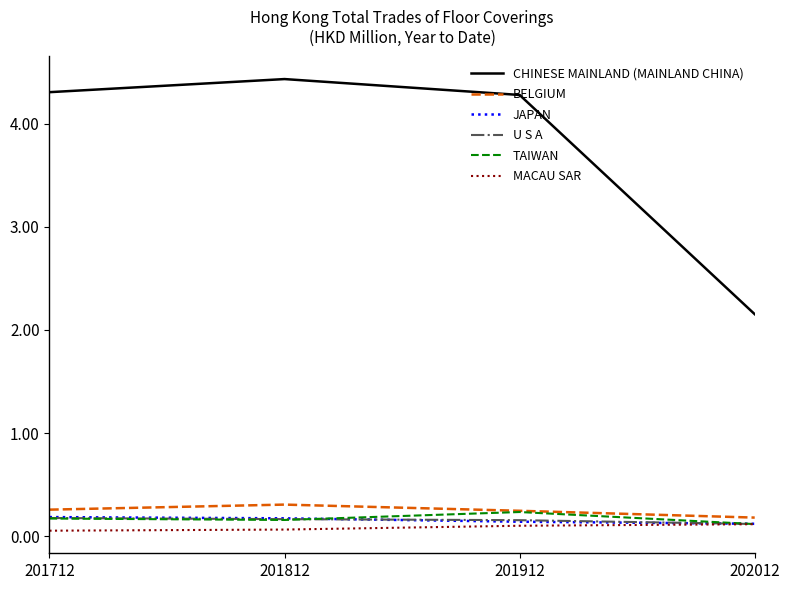

Between 201812 and 202012, which series saw the biggest shift?

CHINESE MAINLAND (MAINLAND CHINA)